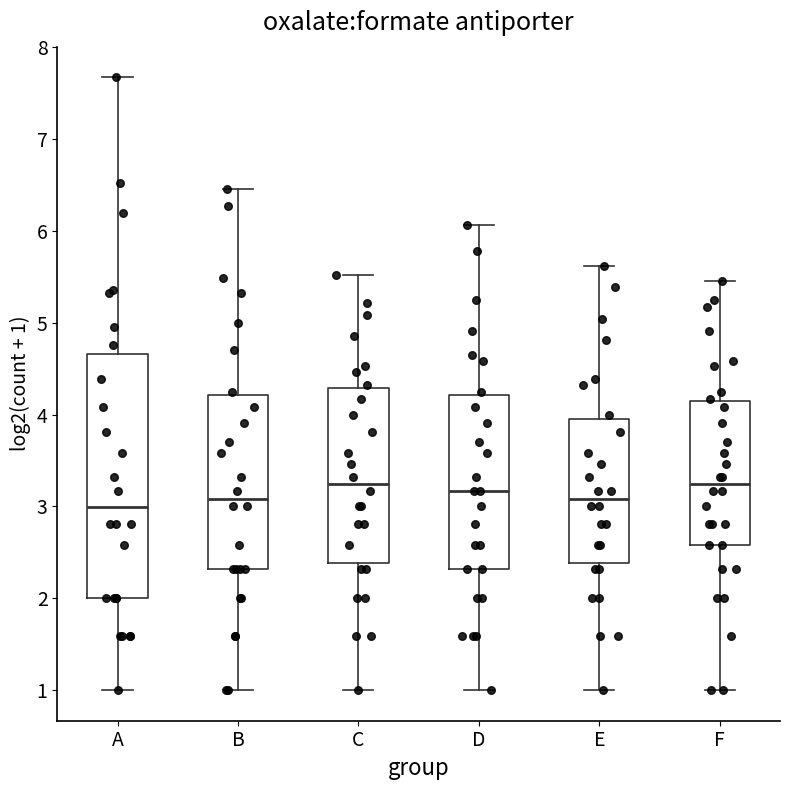

Reading left to right, transcribe this box plot: for each box, give where its median line is, the range the box spans, and where its two whiskers end, as read against the y-axis. The values are not printed on the chart, so give them approximately, as read against the axis.

A: median 3.0, box 2.0 to 4.7, whiskers 1.0 to 7.7
B: median 3.1, box 2.3 to 4.2, whiskers 1.0 to 6.5
C: median 3.2, box 2.4 to 4.3, whiskers 1.0 to 5.5
D: median 3.2, box 2.3 to 4.2, whiskers 1.0 to 6.1
E: median 3.1, box 2.4 to 4.0, whiskers 1.0 to 5.6
F: median 3.2, box 2.6 to 4.1, whiskers 1.0 to 5.5